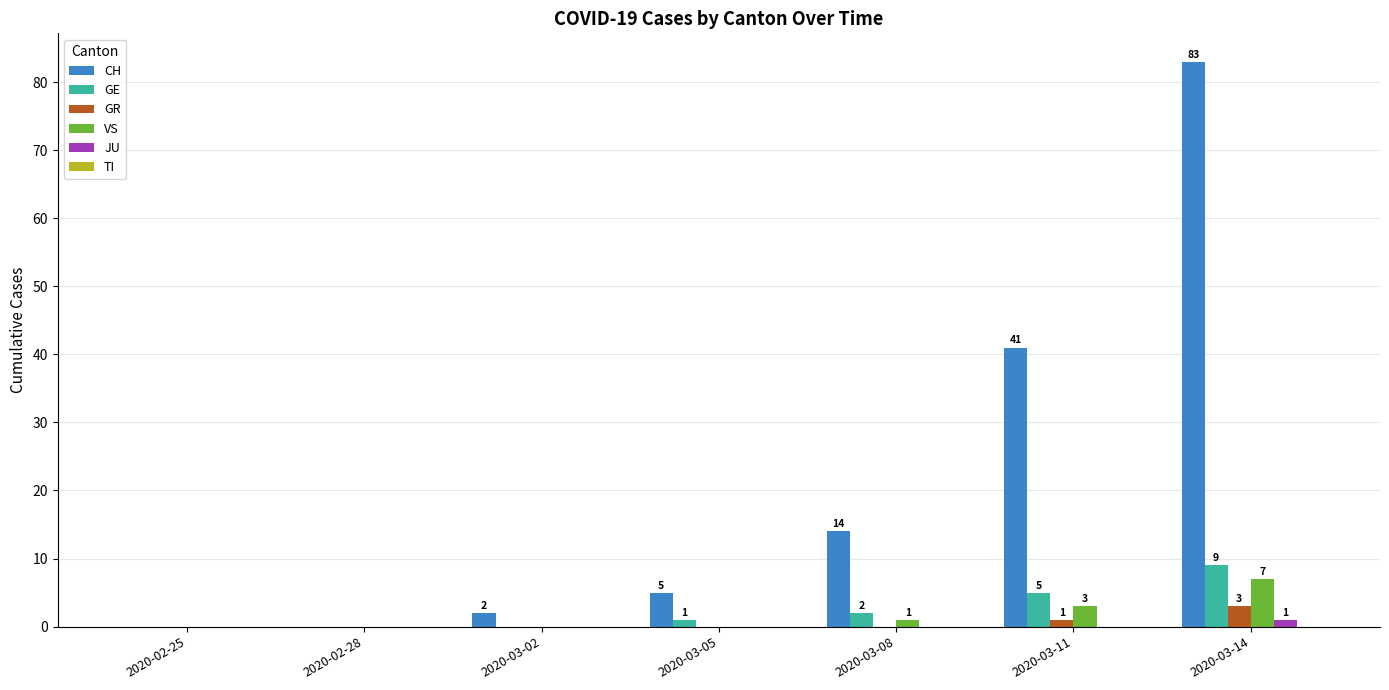

What is the maximum value for VS?

7